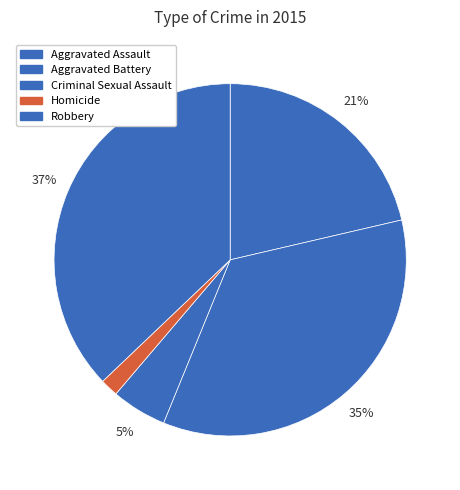

Which category has the biggest portion of the pie?

Robbery